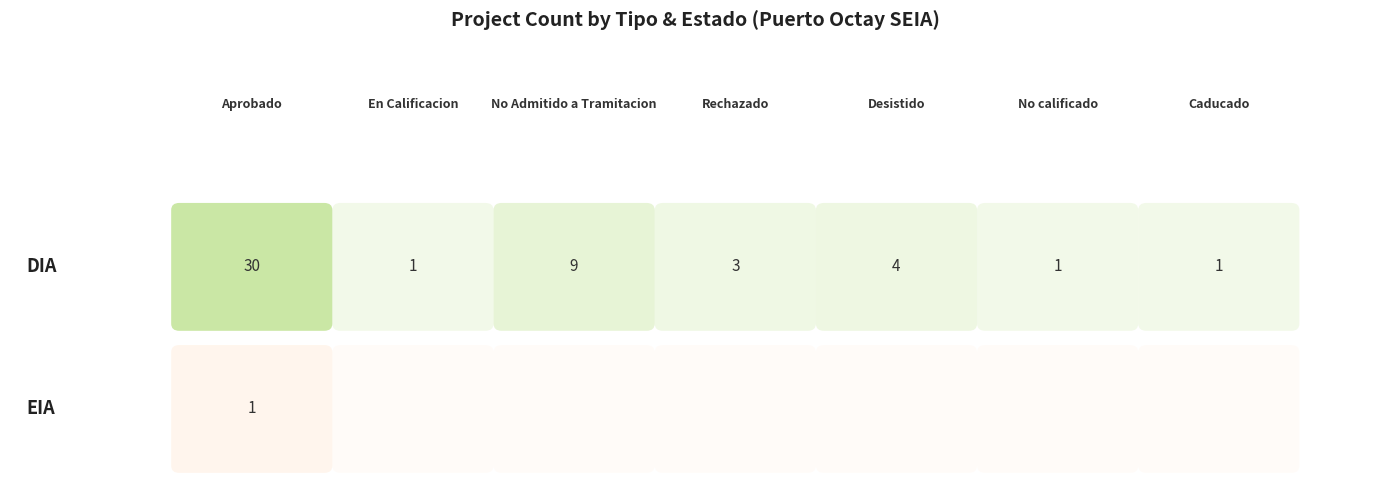

Is the value of EIA at 4 greater than the value of DIA at 2?

No